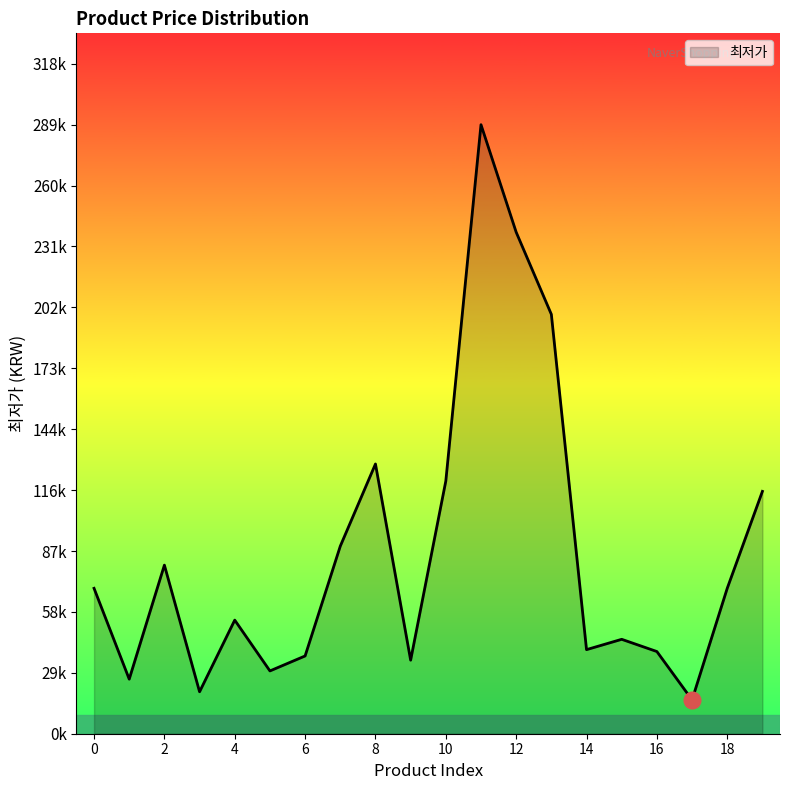

Where is the data nearest to the value 152535?

8